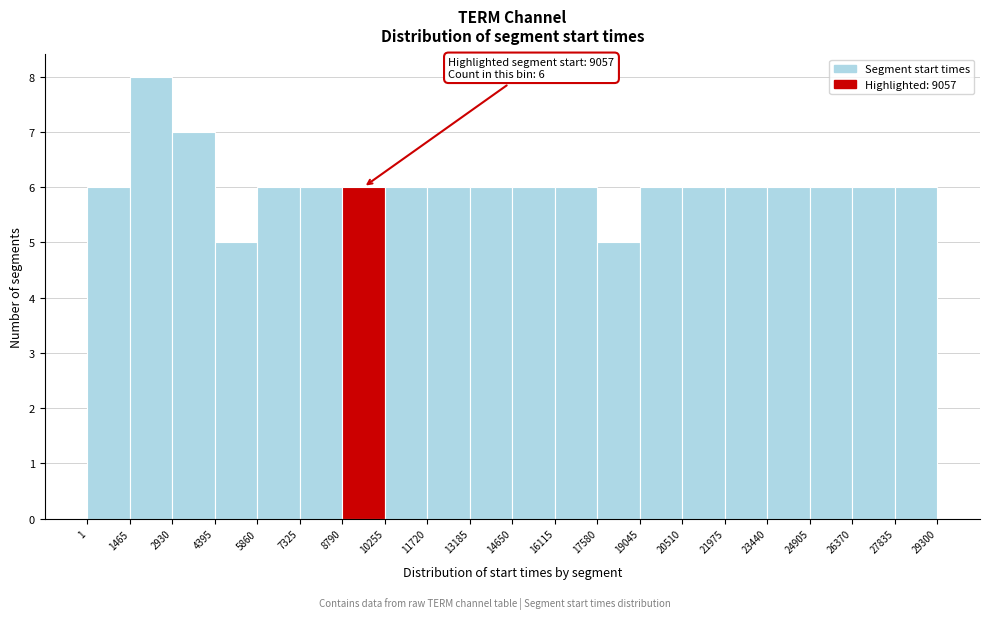

Which range on the x-axis has the tallest bar?

1465 to 2930